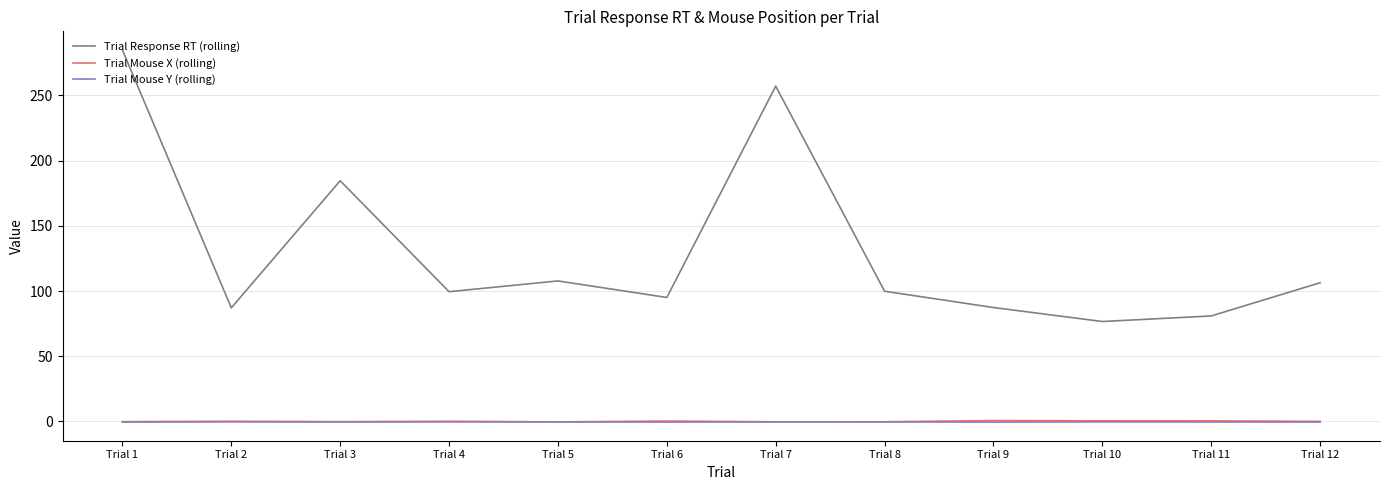

The value of Trial Mouse X (rolling) at Trial 8 is -0.2. True or false?

True